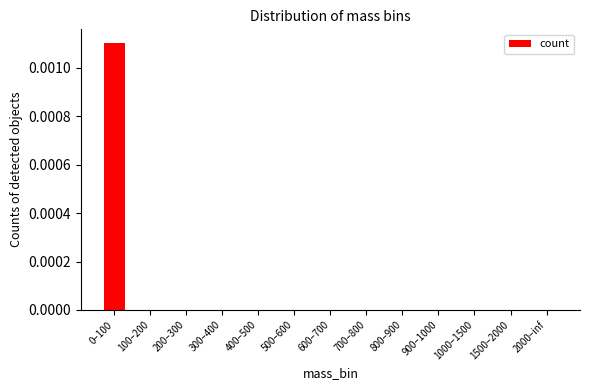

True or false: the data shows 0.0 at 900–1000.

True